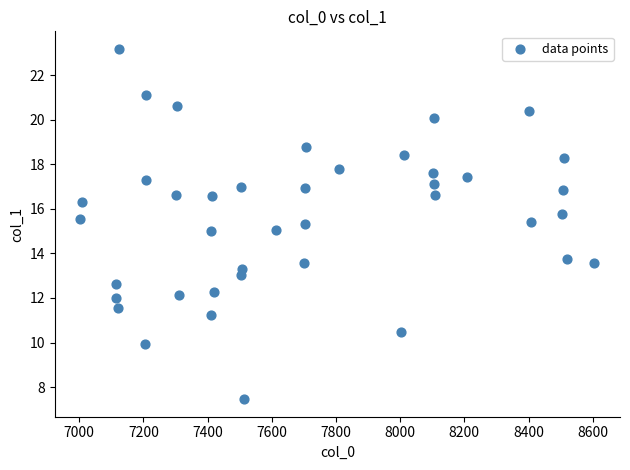

What is the range of Y values (max minus min)?

15.7